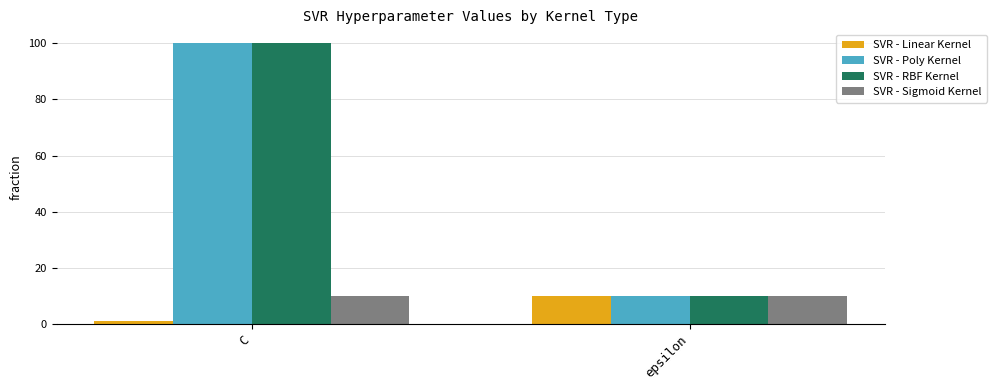

What is the difference between the maximum and minimum values in the SVR - RBF Kernel series?

90